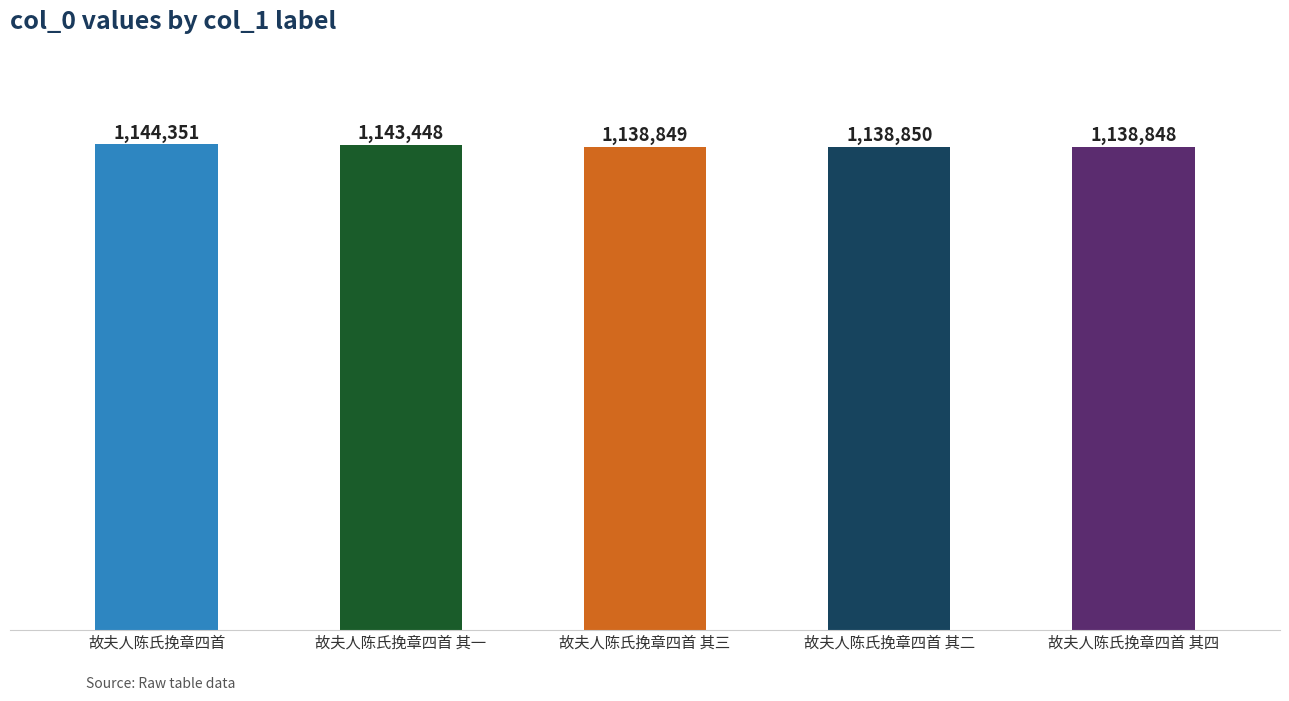

Rank the categories by value from highest to lowest.

故夫人陈氏挽章四首, 故夫人陈氏挽章四首 其一, 故夫人陈氏挽章四首 其二, 故夫人陈氏挽章四首 其三, 故夫人陈氏挽章四首 其四